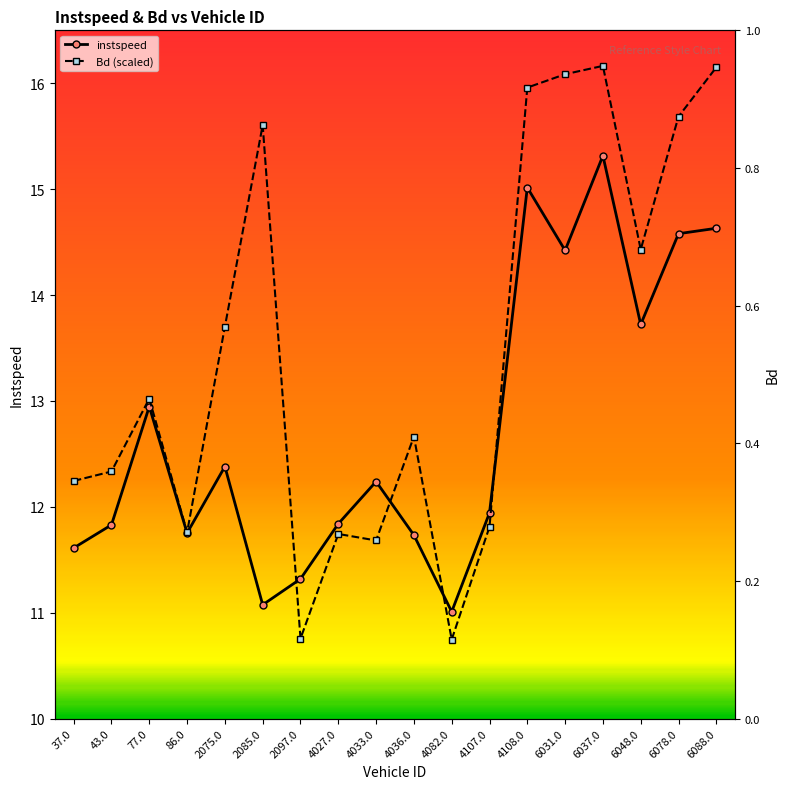

What is the difference between the highest and lowest values at 4082.0?

0.3